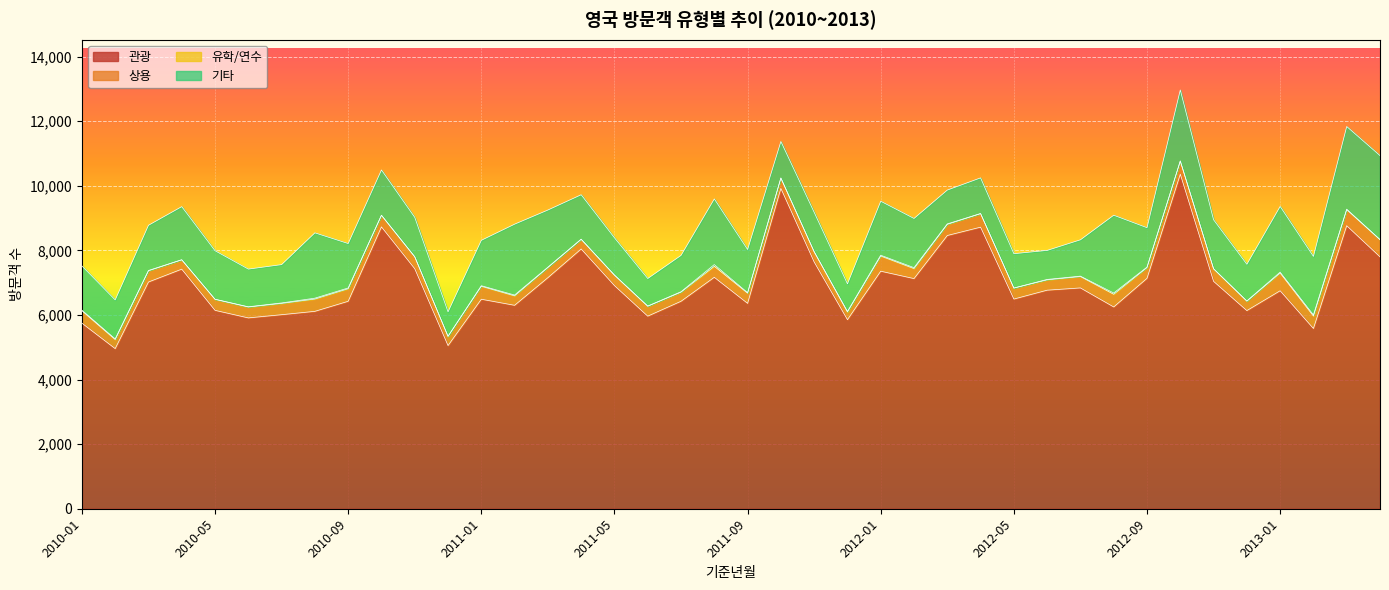

What is the maximum value for 기타?

2598